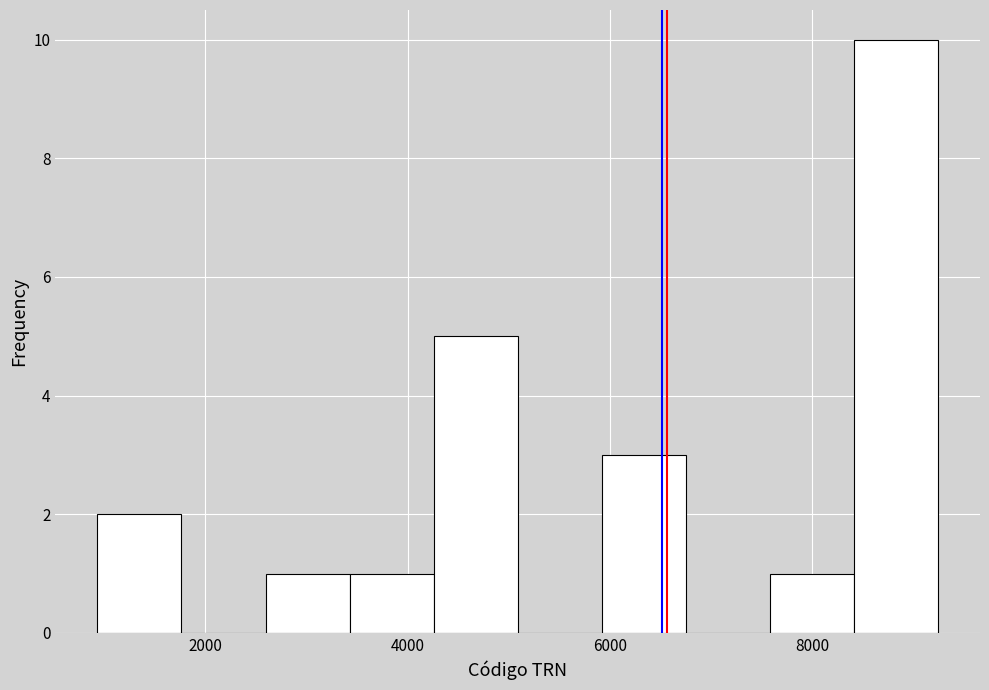

What is the height of the bar covering 6000 to 6800 on the x-axis? Neither the bar edges nor the heights are printed on the chart, so give them approximately, as read against the axes.

3